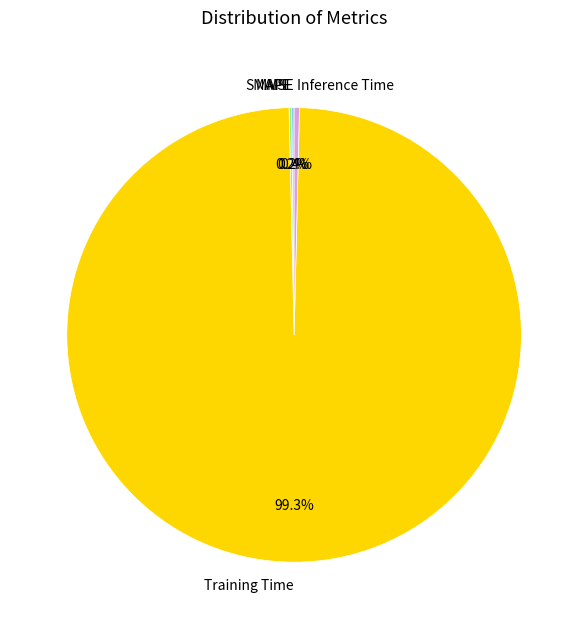

The Training Time slice represents 89% of the pie. True or false?

False